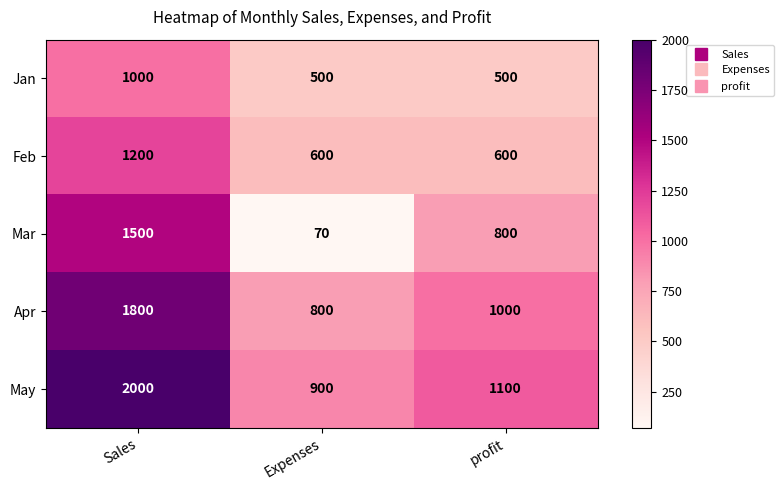

How many Mar values are between 70 and 1500?

3